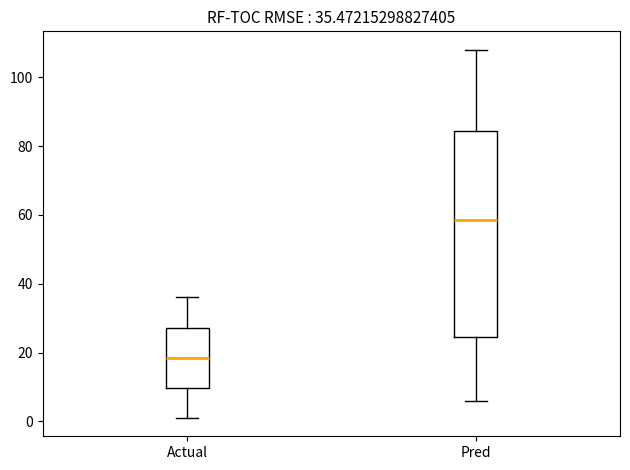

Which box's median line is the lowest?

Actual